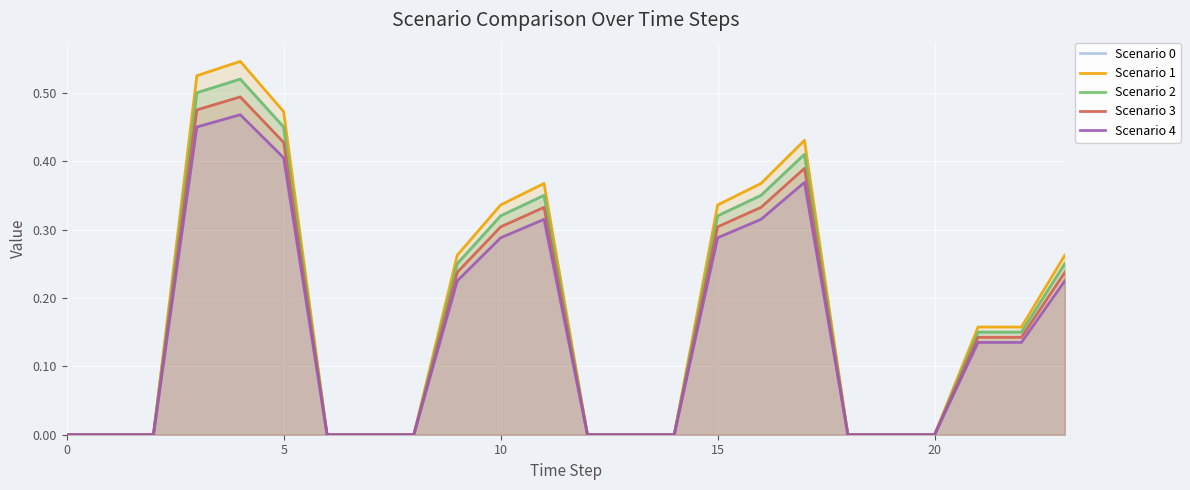

What is the maximum value shown in the chart?

0.5